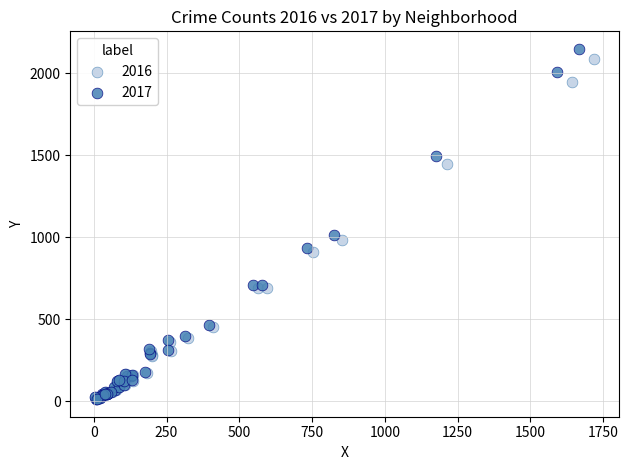

Which series has the largest Y range (max minus min)?

2017